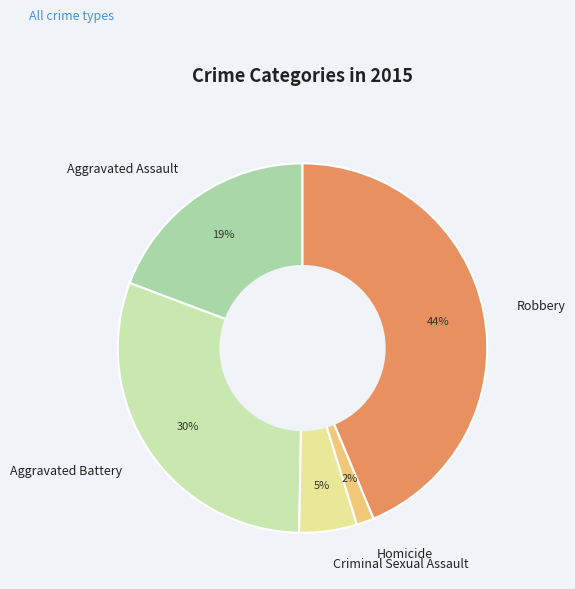

Which category has the biggest portion of the pie?

Robbery